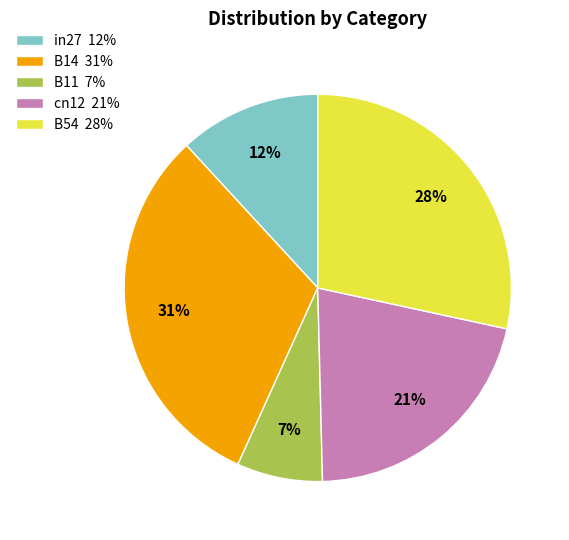

True or false: B14 accounts for 31% of the total.

True